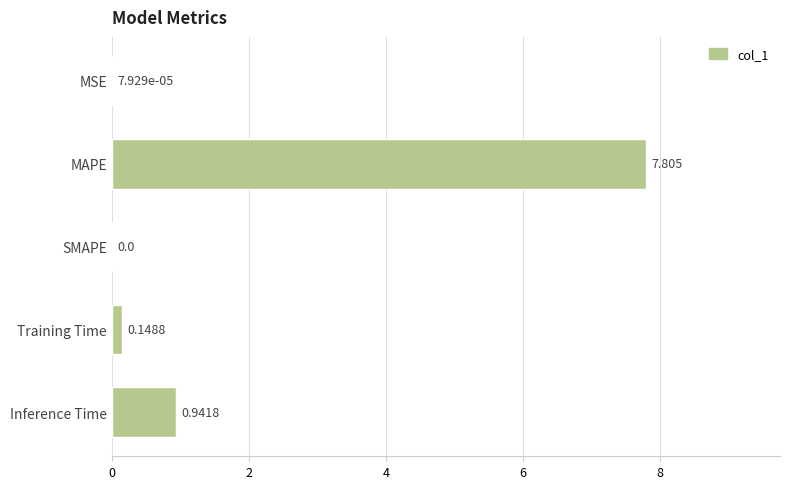

Where is the data nearest to the value 3?

Inference Time